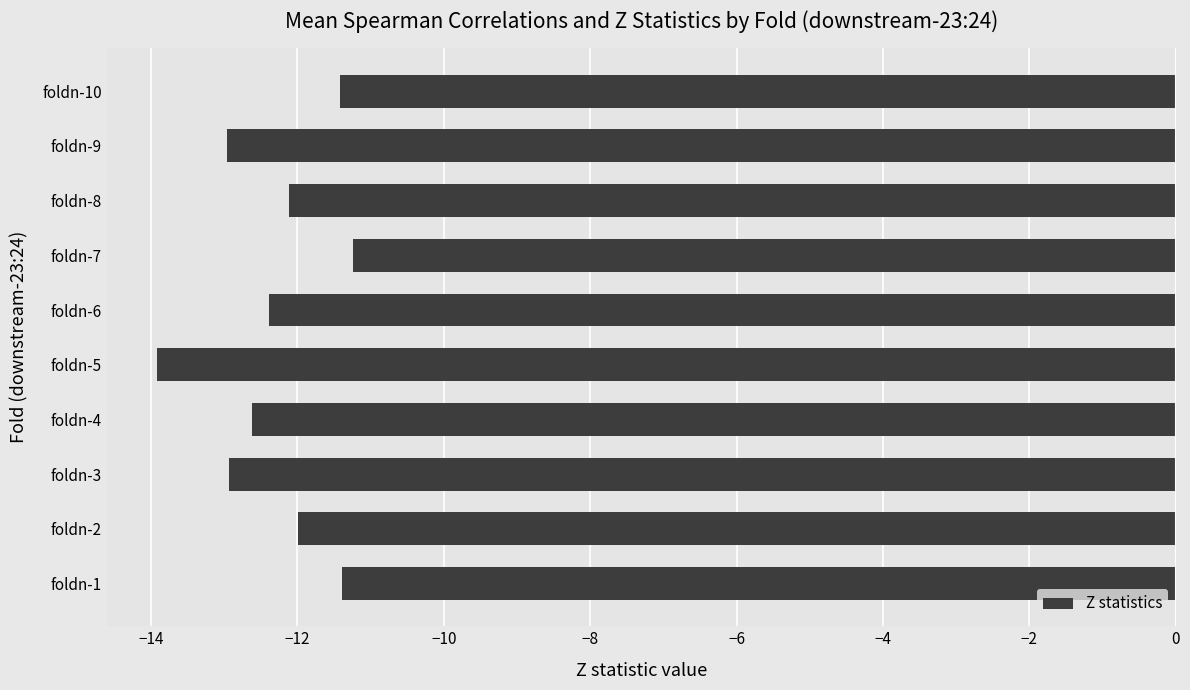

Read the value at foldn-8.

-12.1